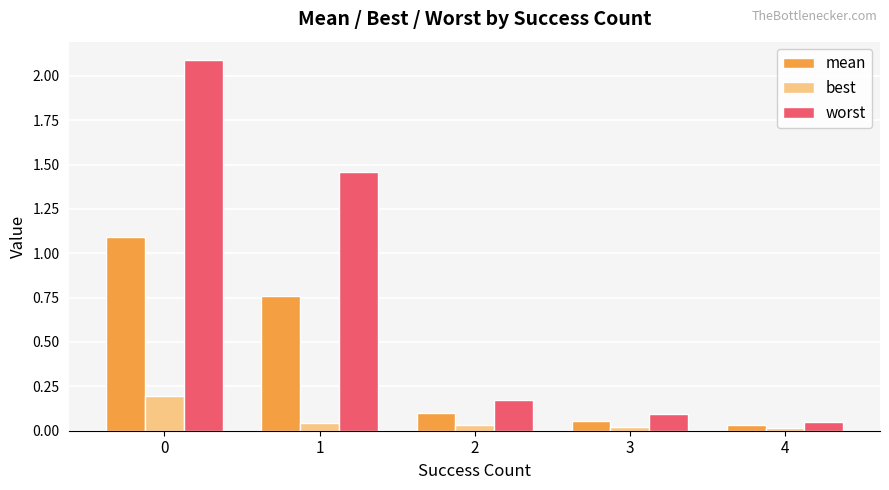

Which series changed the most between 1 and 4?

worst